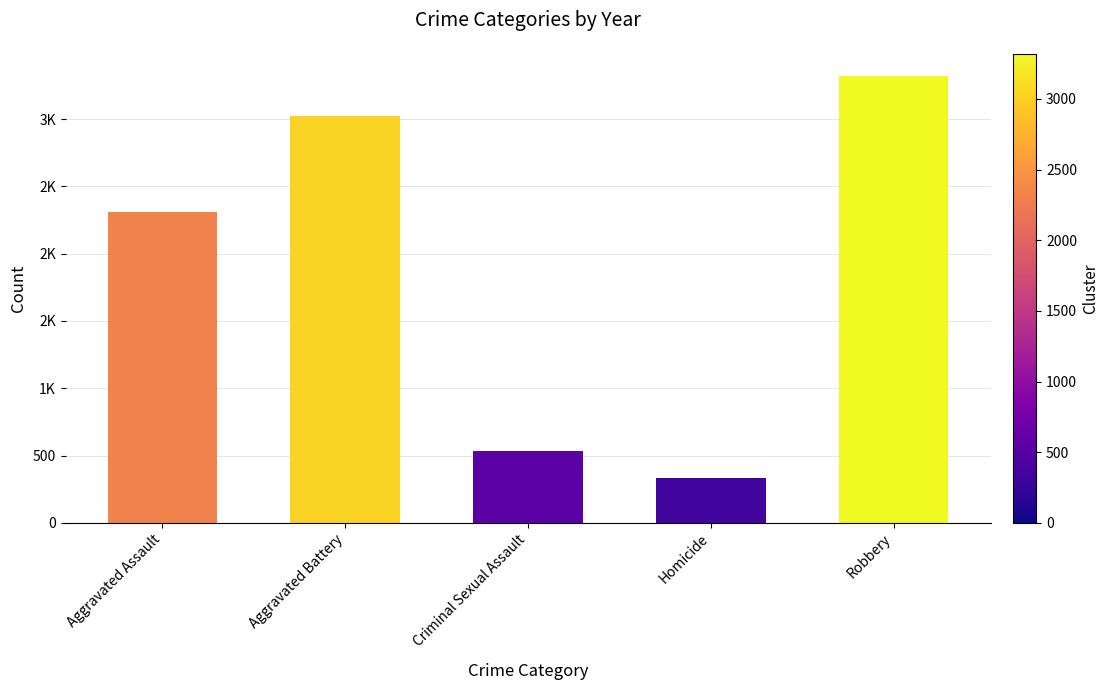

What value does the data have at Aggravated Battery?

3024